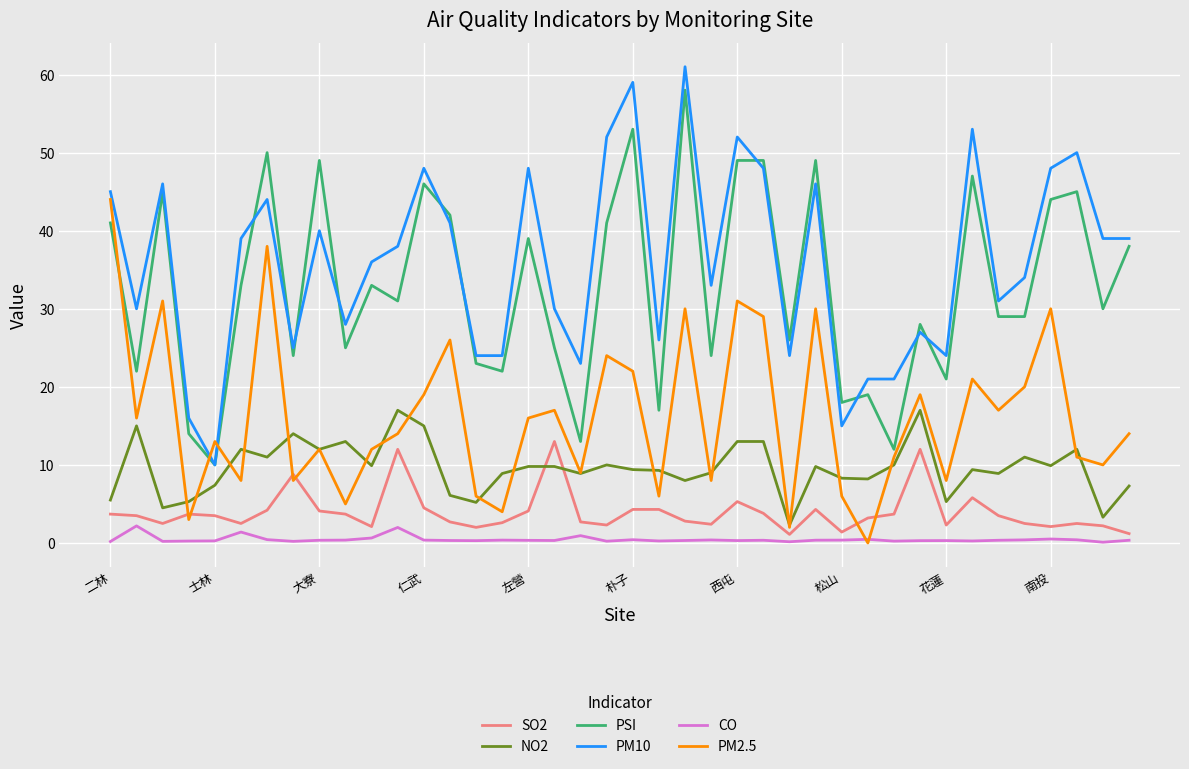

List the series in order of their peak value, highest first.

PM10, PSI, PM2.5, NO2, SO2, CO